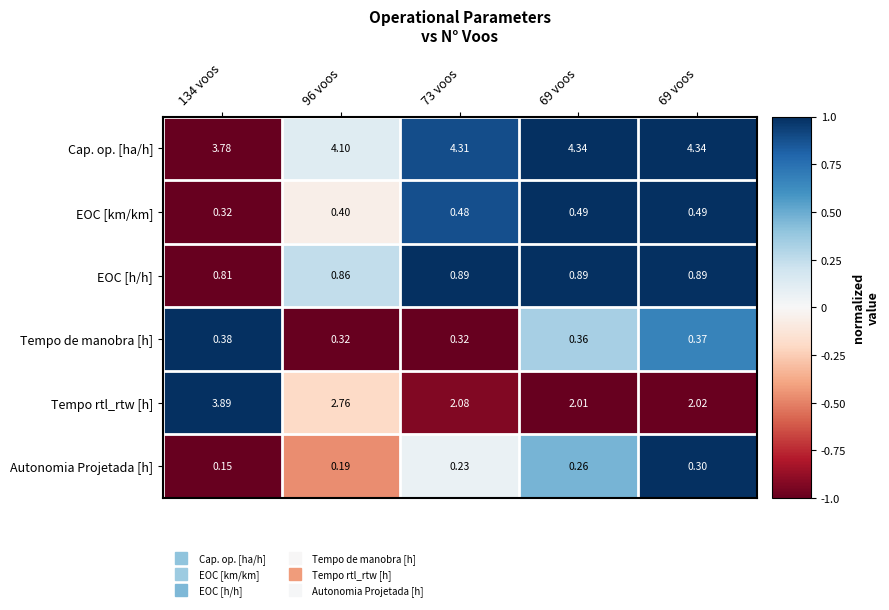

How many data points does each series have?

5